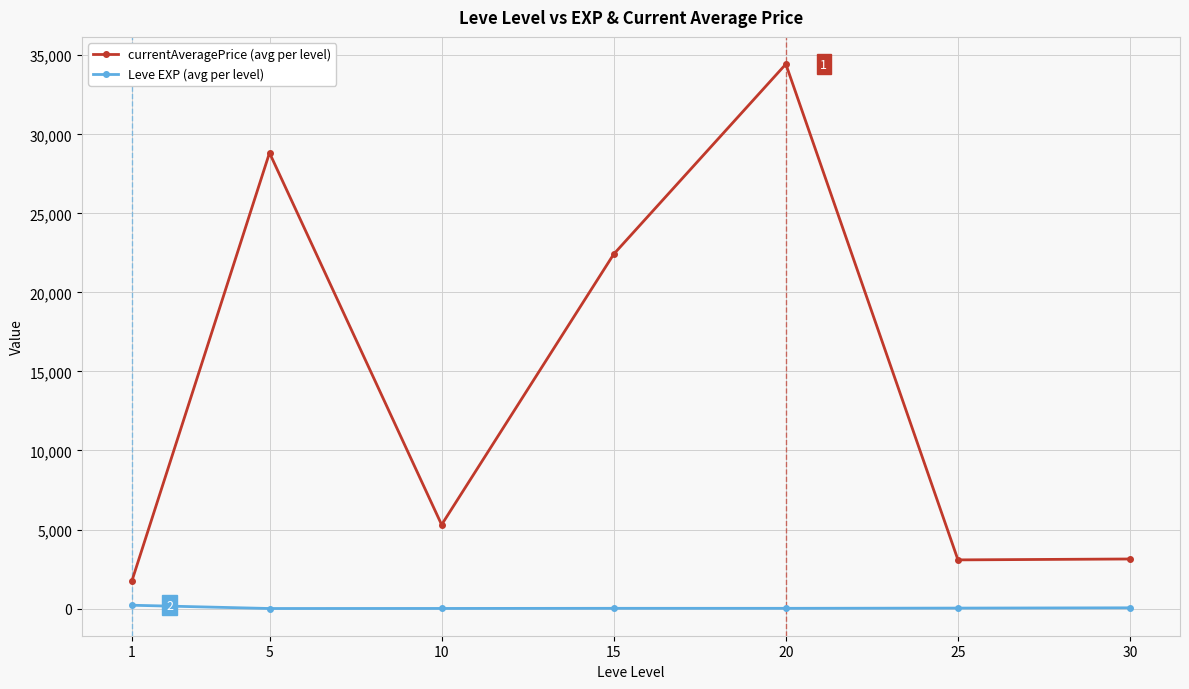

At which label does currentAveragePrice (avg per level) reach its minimum?

1